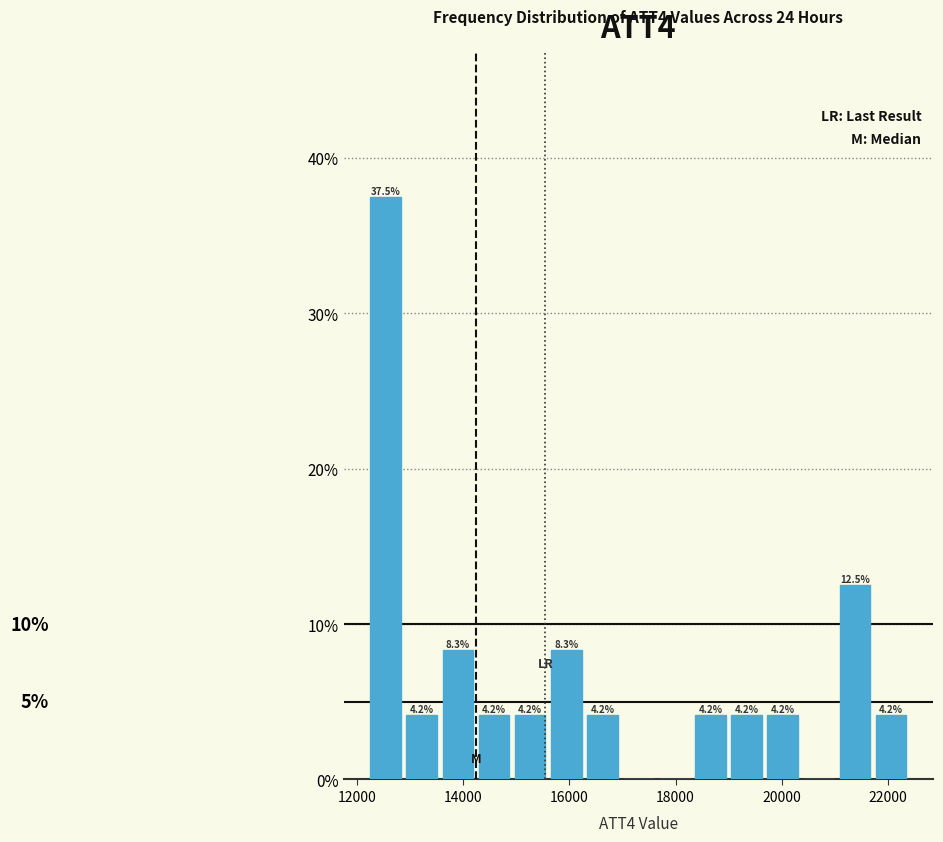

Read against the x-axis, roughly where is the centre of the tallest bar?

12600